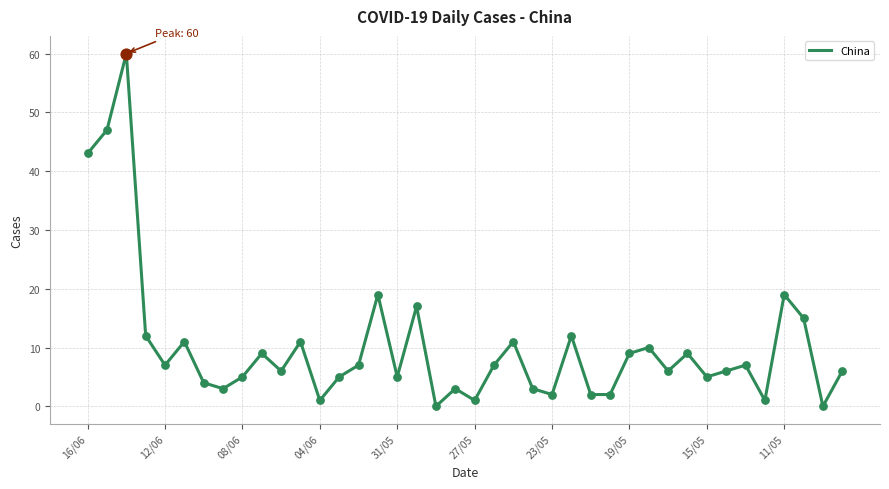

How many lines are shown in the chart?

1